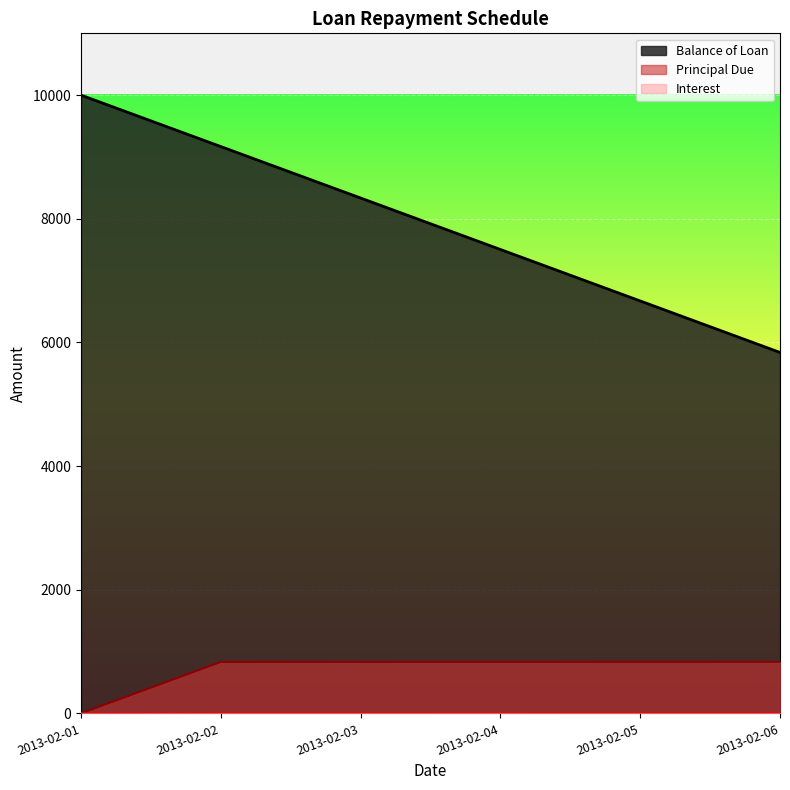

How many lines are shown in the chart?

3